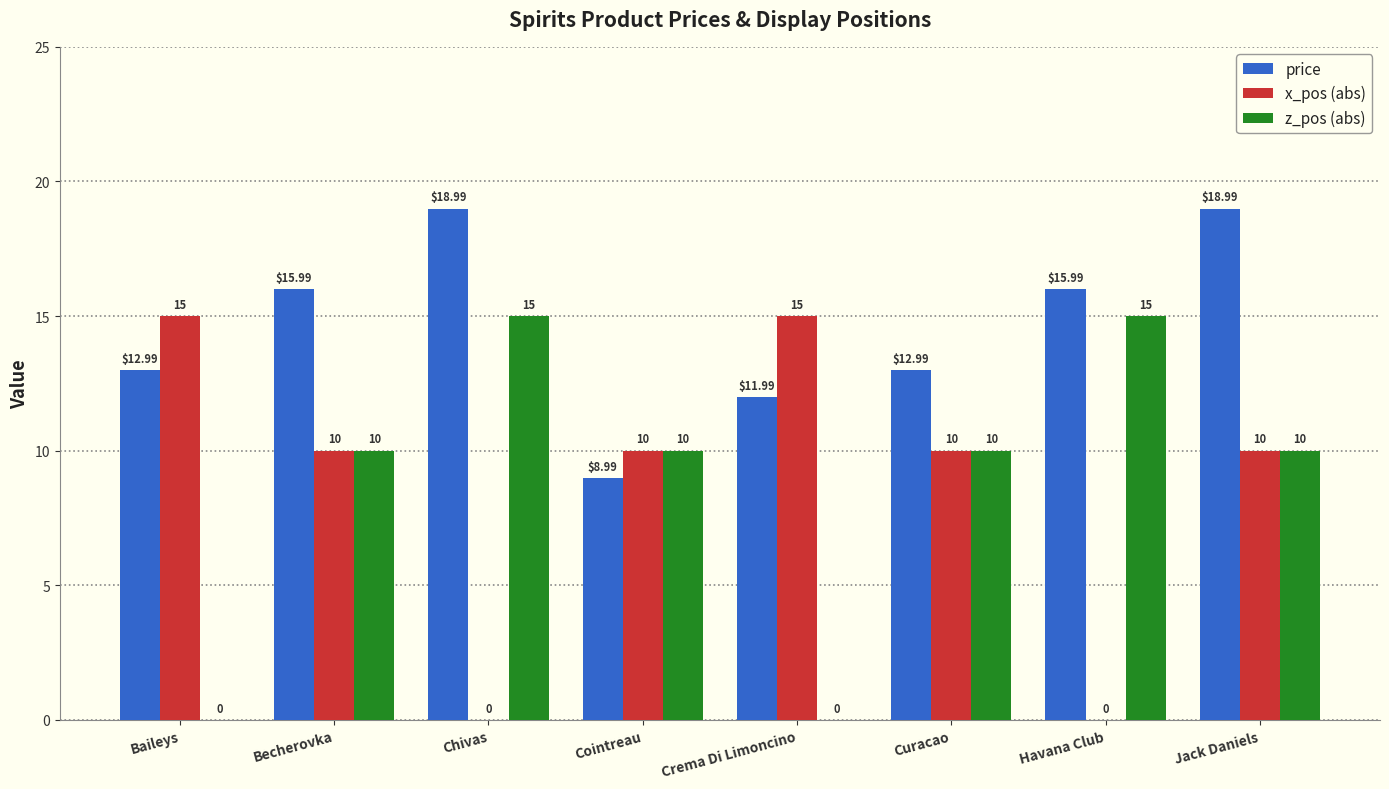

Is the value of price at Becherovka greater than the value of x_pos (abs) at Cointreau?

Yes